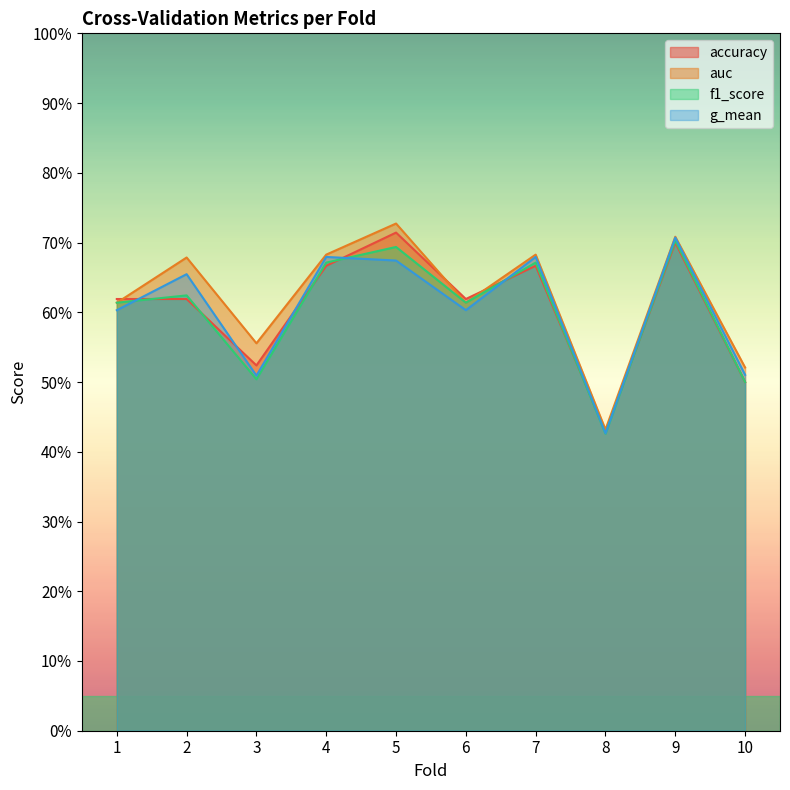

Does the chart display data point markers on the line(s)?

No